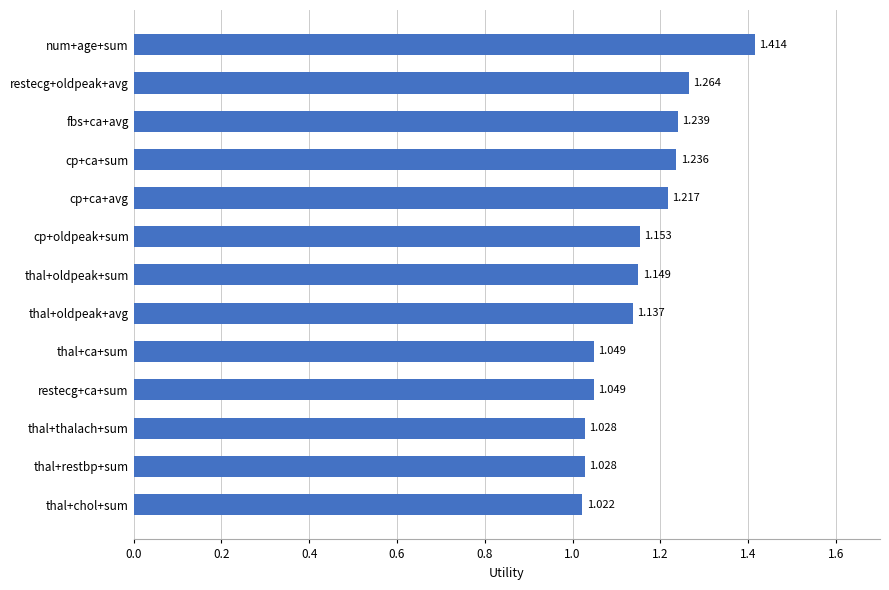

Which label corresponds to the largest value in the chart?

num+age+sum